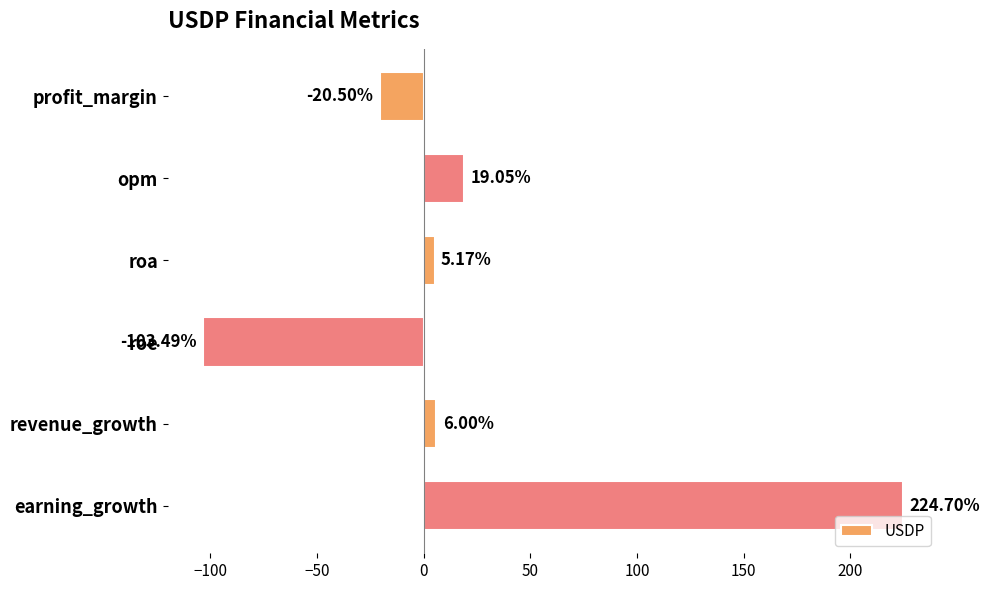

List the labels in order of value, smallest first.

roe, profit_margin, roa, revenue_growth, opm, earning_growth